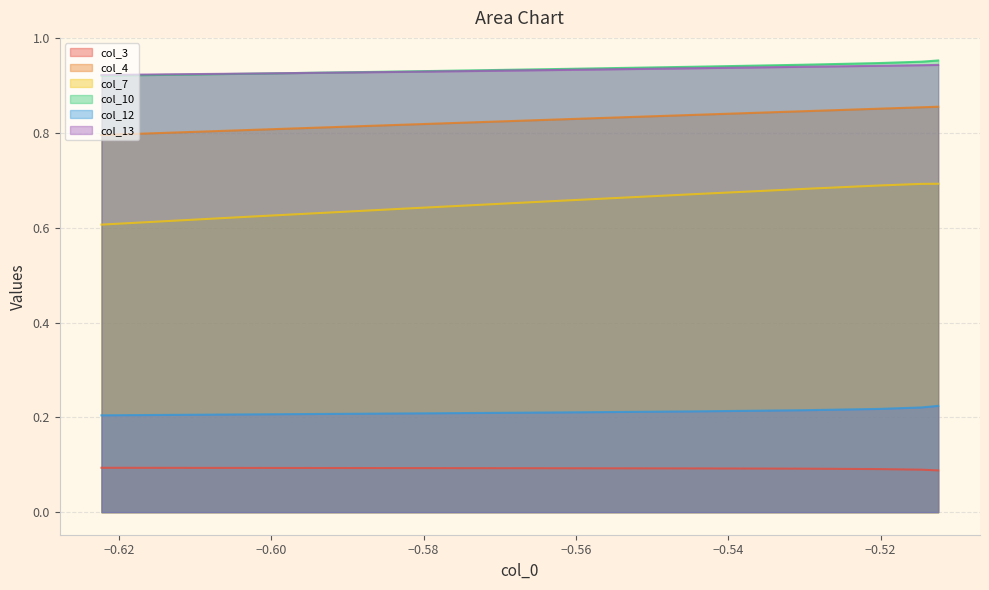

True or false: col_13 and col_7 cross at least once.

False